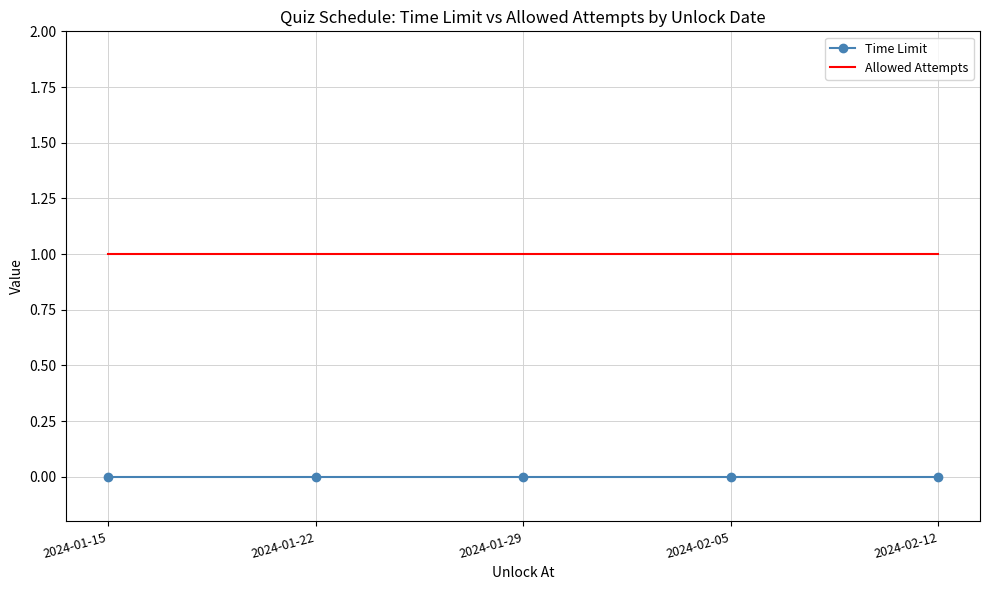

True or false: Time Limit and Allowed Attempts cross at least once.

False